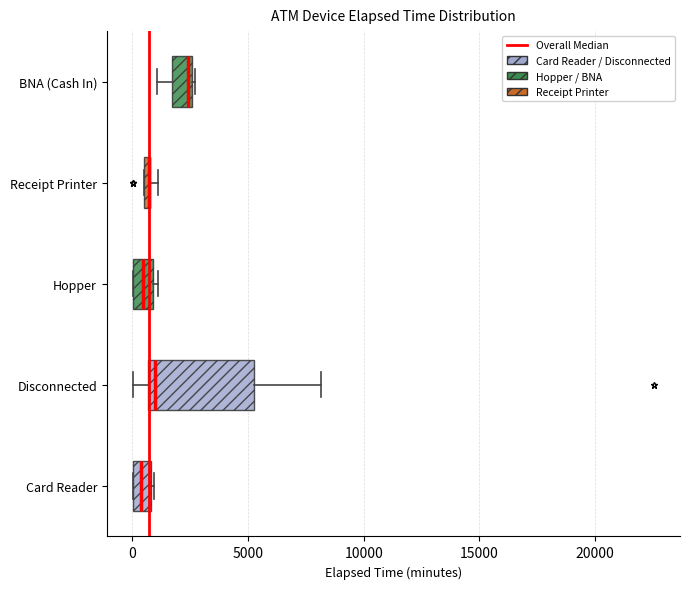

Which box is the widest, from its left edge to its right edge?

Disconnected